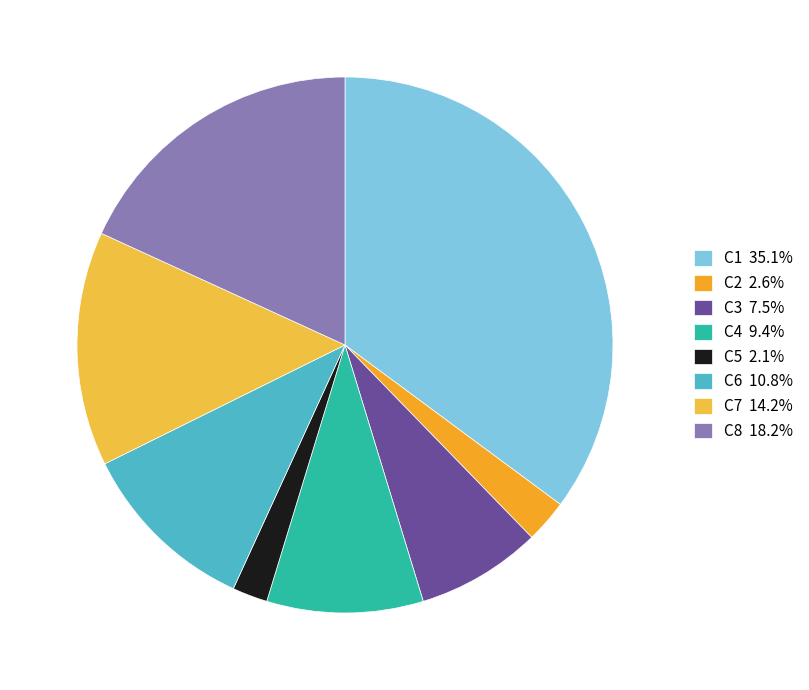

Does C6 account for over 50% of the chart?

No